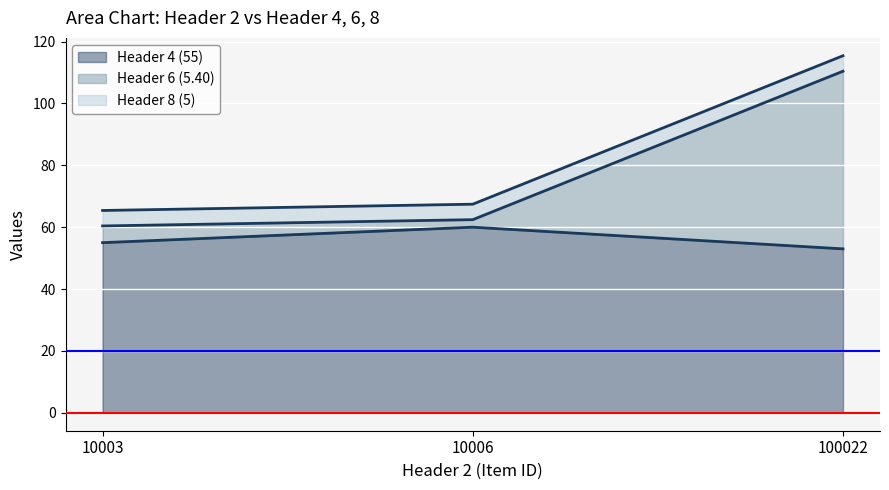

Which series has the largest range (max minus min)?

Header 6 (5.40)